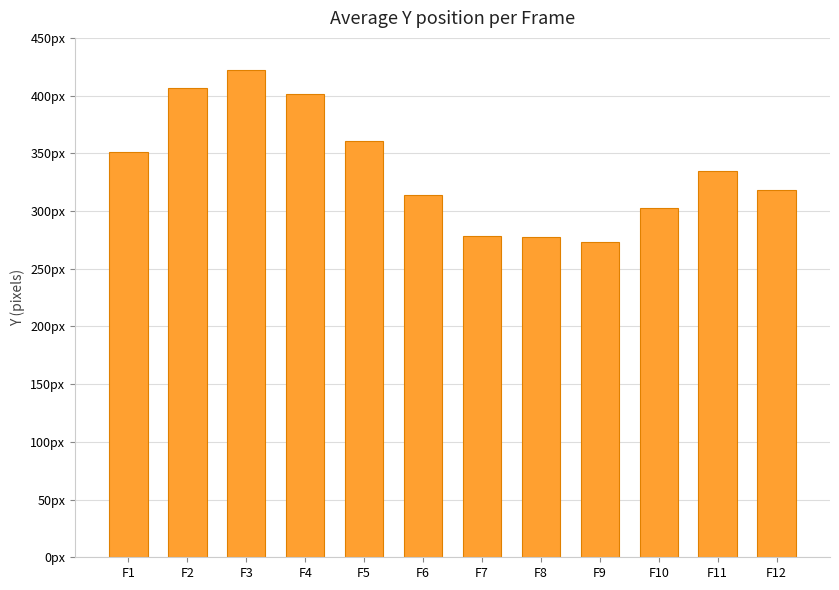

What is the difference between the second highest and second lowest values?

129.3